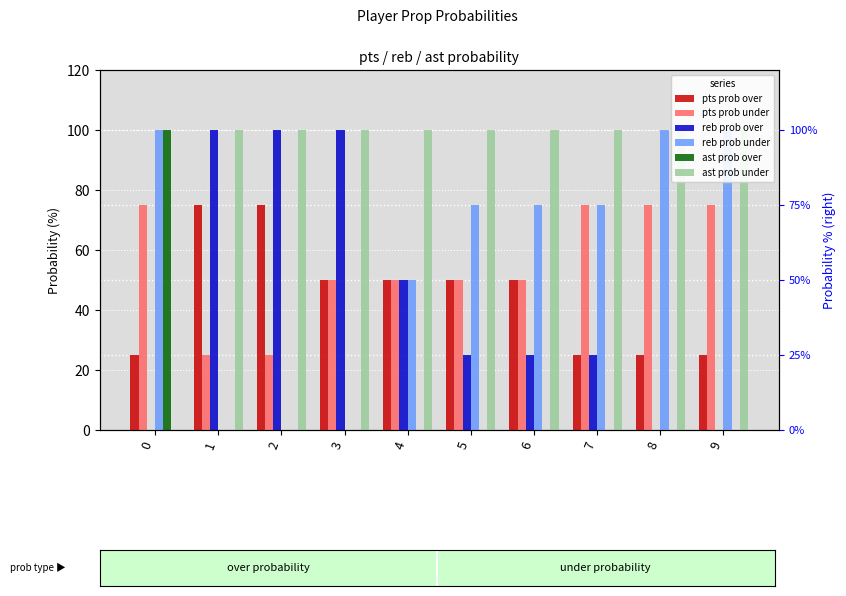

Reading left to right, extract all data points from this chart.

pts prob over: 25	75	75	50	50	50	50	25	25	25
pts prob under: 75	25	25	50	50	50	50	75	75	75
reb prob over: 0	100	100	100	50	25	25	25	0	0
reb prob under: 100	0	0	0	50	75	75	75	100	100
ast prob over: 100	0	0	0	0	0	0	0	0	0
ast prob under: 0	100	100	100	100	100	100	100	100	100